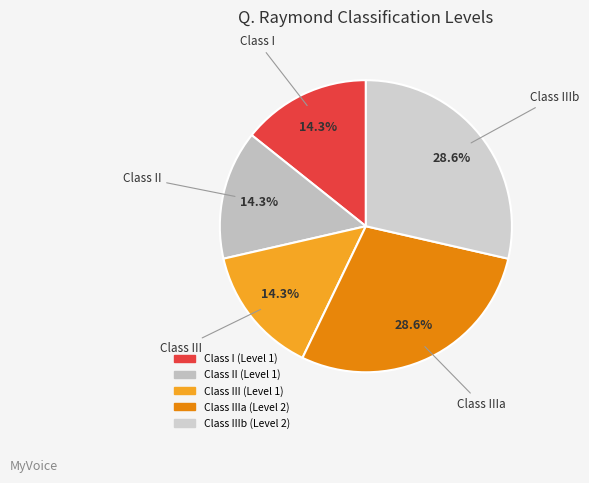

Count the number of slices in the pie.

5